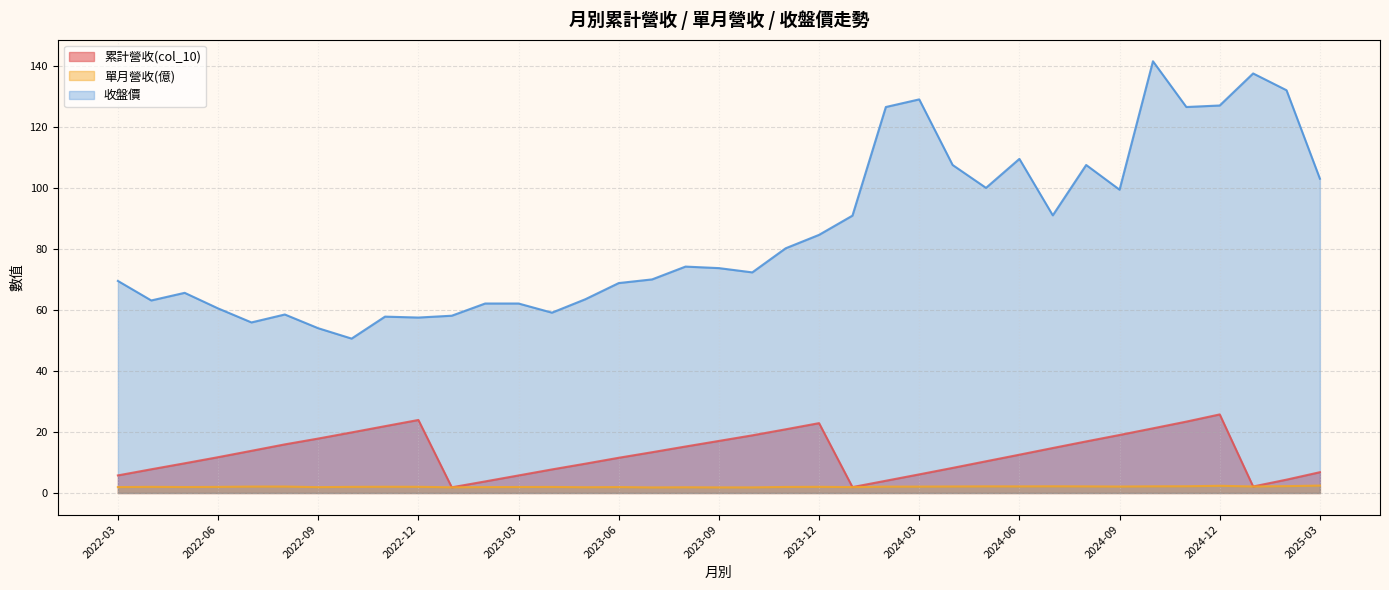

Is the value of 收盤價 at 2023-11 greater than the value of 累計營收(col_10) at 2022-10?

Yes